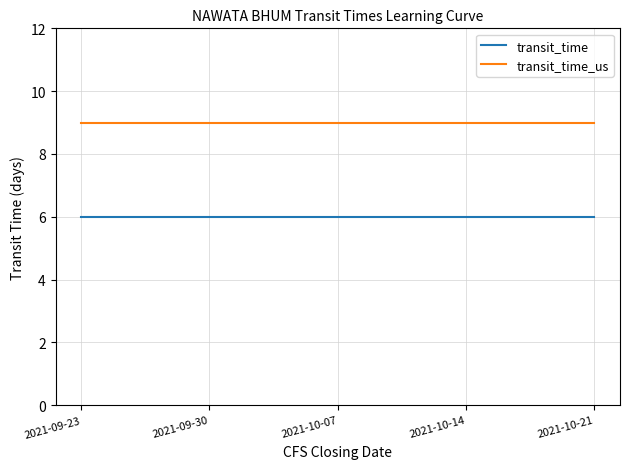

The value of transit_time at 2021-10-14 is 6. True or false?

True